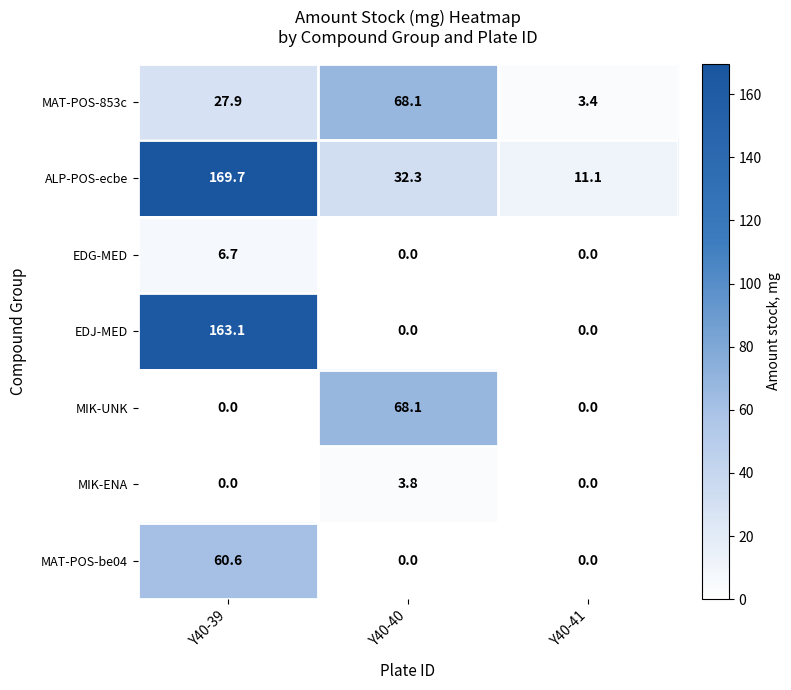

Which series has the widest spread of values?

EDJ-MED